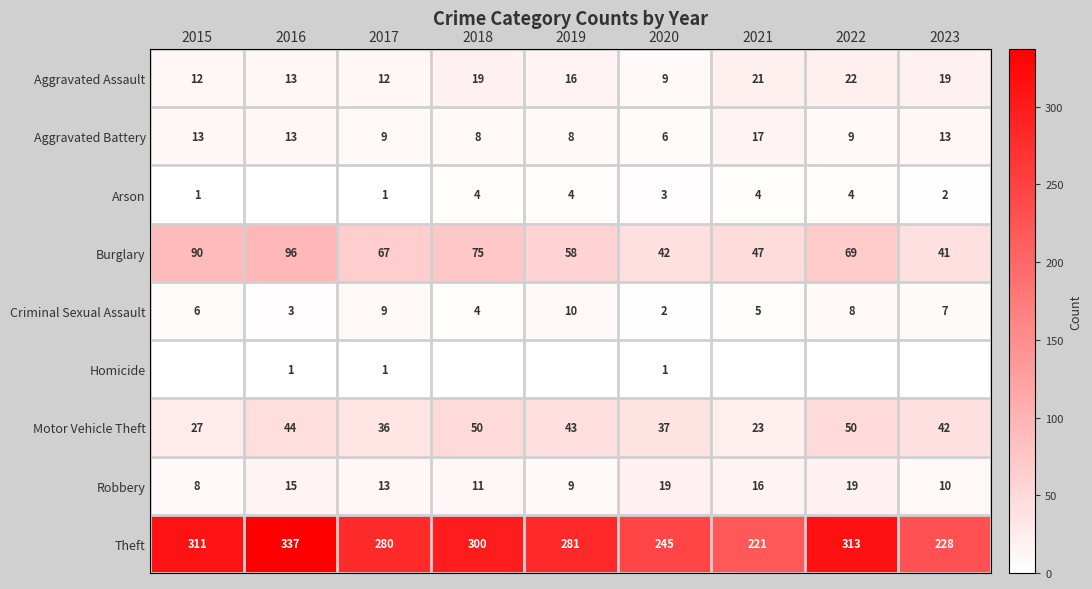

Where is Burglary nearest to the value 68?

2017